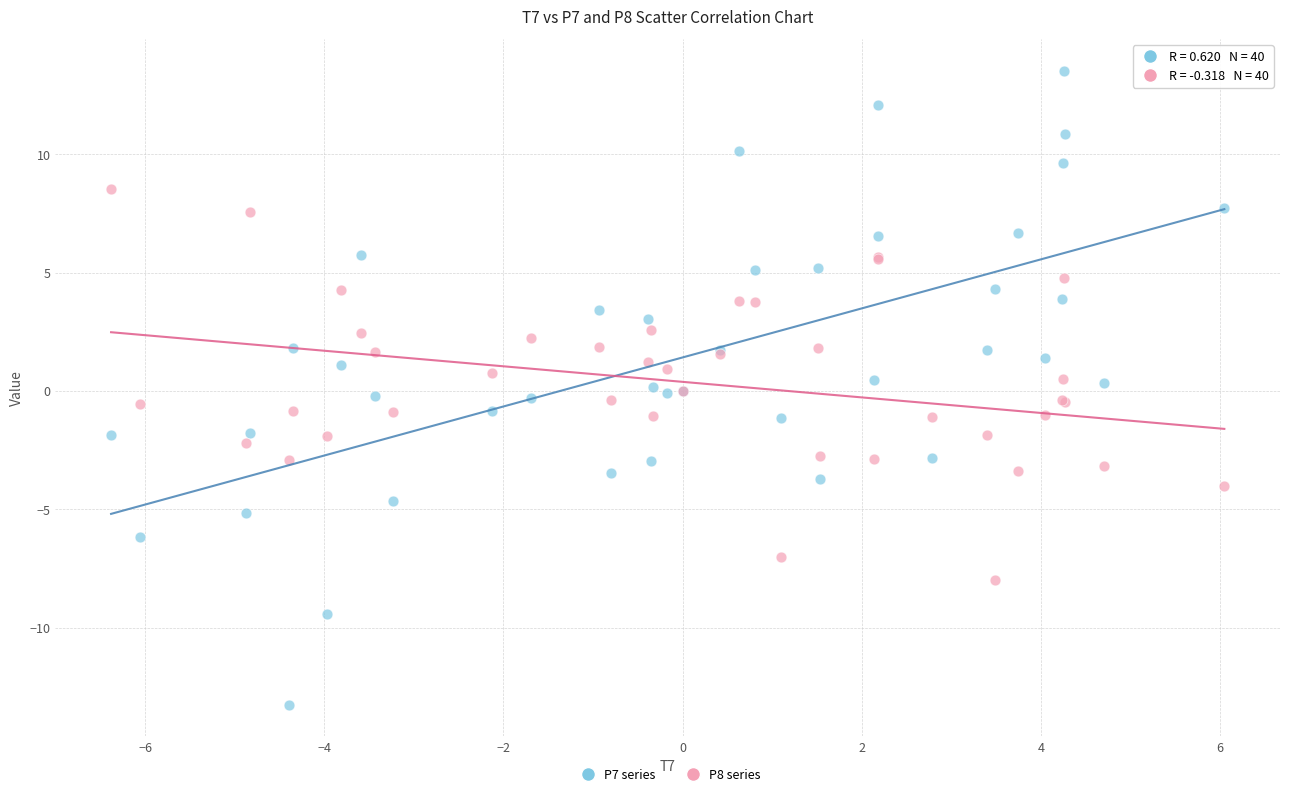

What is the X range (max minus min) for the scatter plot?

12.4